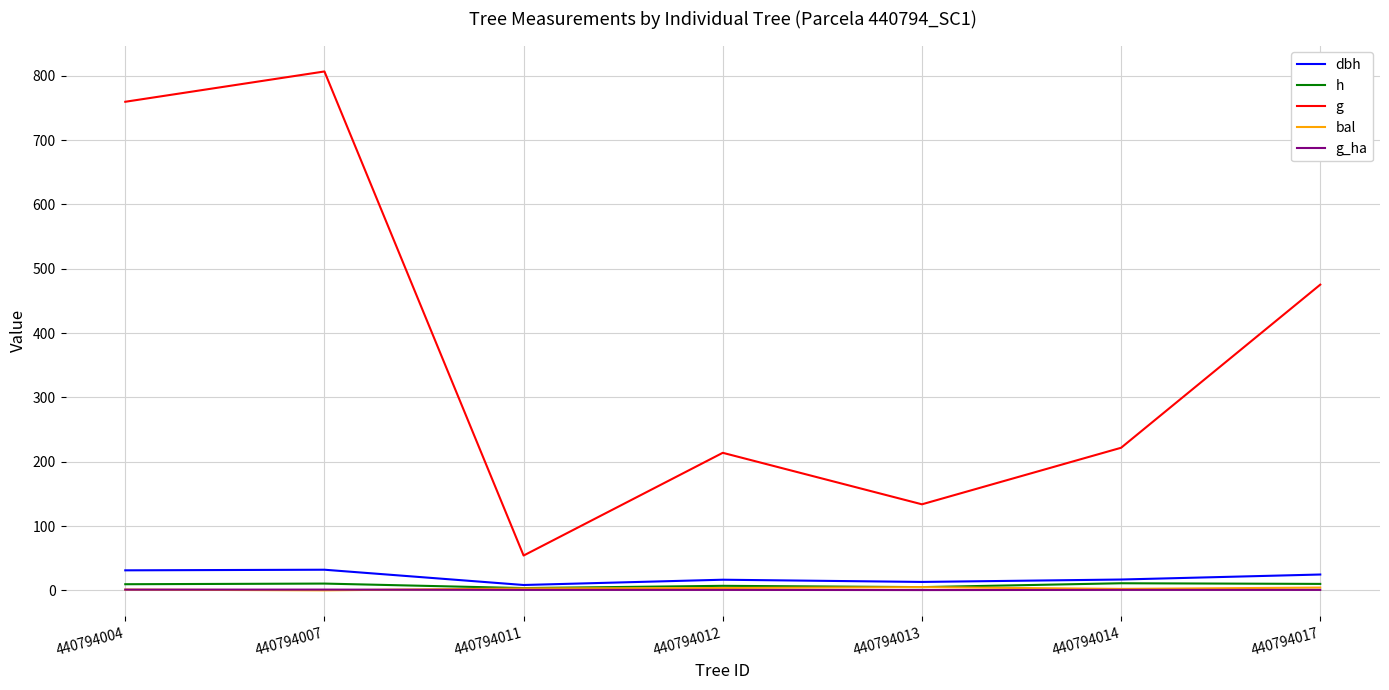

What is the total value across all series at 440794017?

514.9